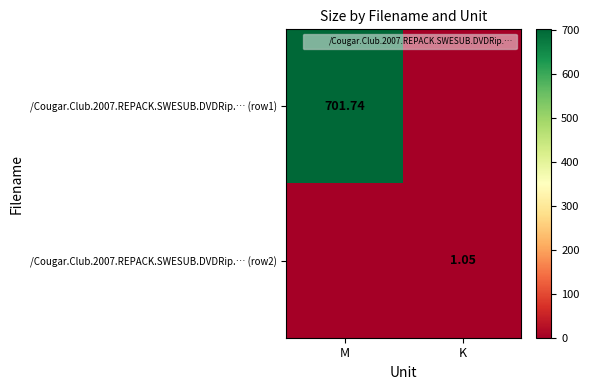

What is the highest value of the /Cougar.Club.2007.REPACK.SWESUB.DVDRip.… (row2) series?

1.1